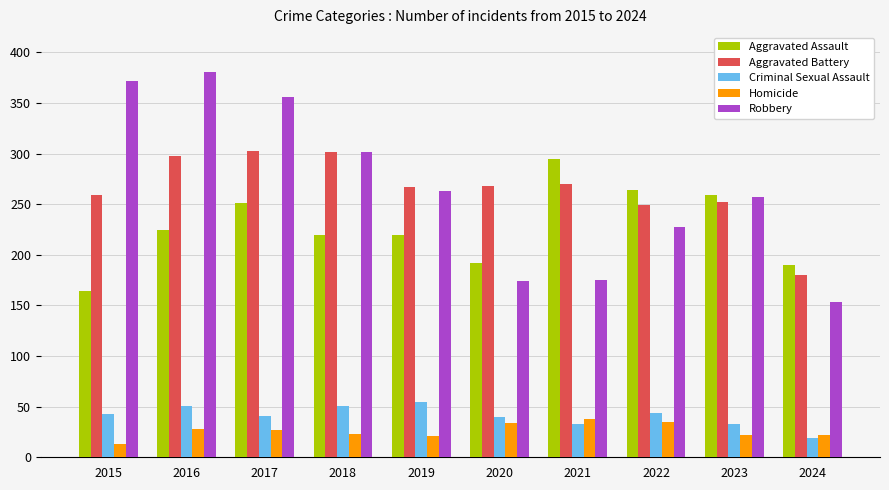

How many groups of bars are there?

10